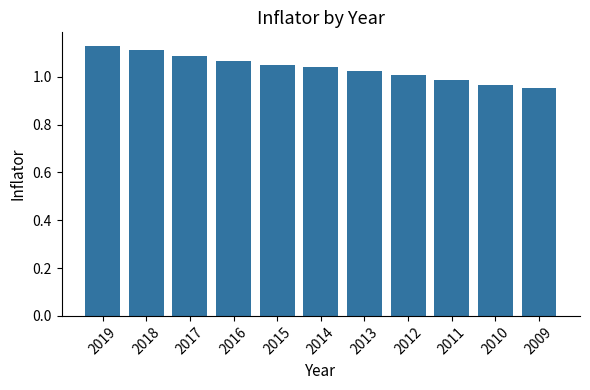

Which has a higher value, 2009 or 2019?

2019